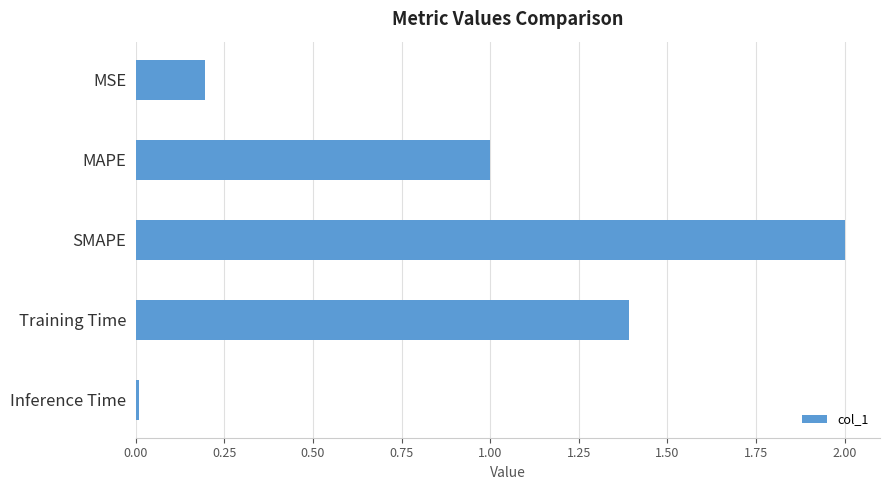

True or false: the data shows 2.7 at SMAPE.

False